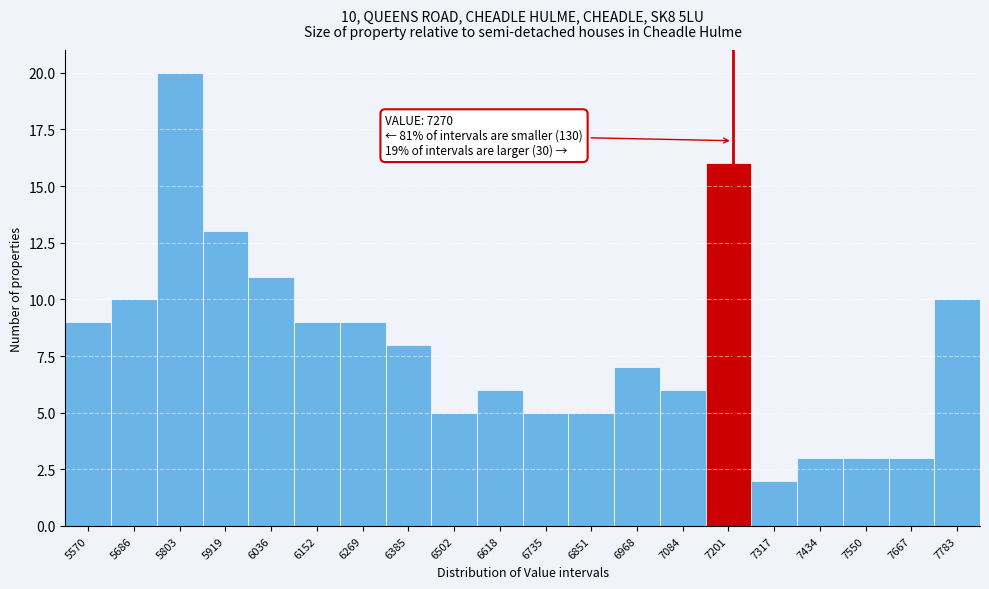

Reading left to right, list all the values displayed in this chart.

5570=9	5686=10	5803=20	5919=13	6036=11	6152=9	6269=9	6385=8	6502=5	6618=6	6735=5	6851=5	6968=7	7084=6	7201=16	7317=2	7434=3	7550=3	7667=3	7783=10